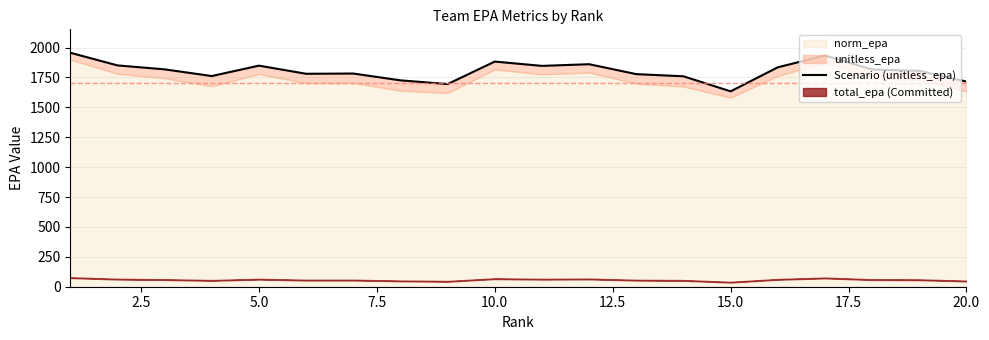

How many interior local peaks (higher than both neighbors) does the data have?

5